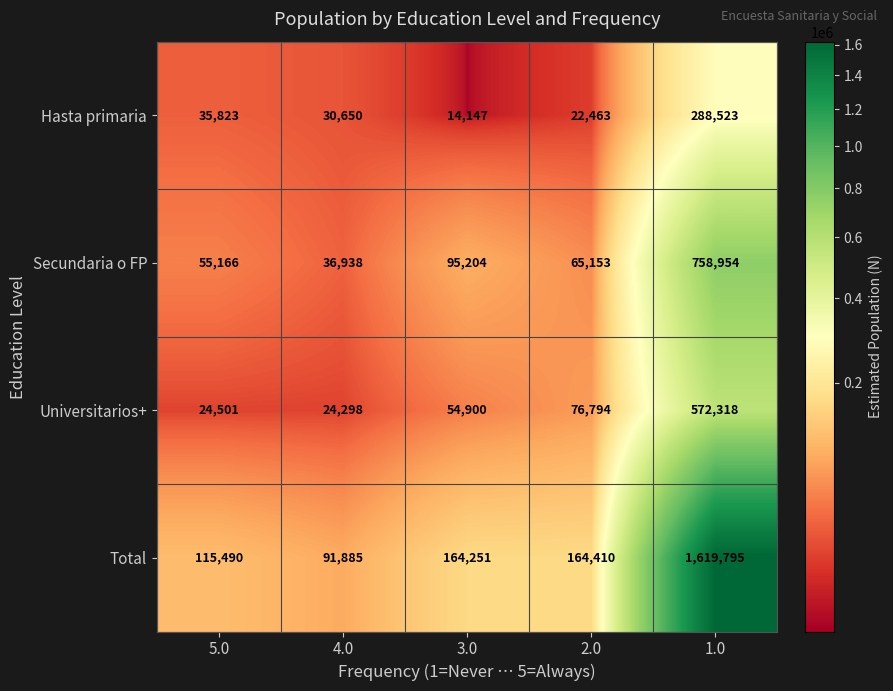

Which series has the widest spread of values?

Total